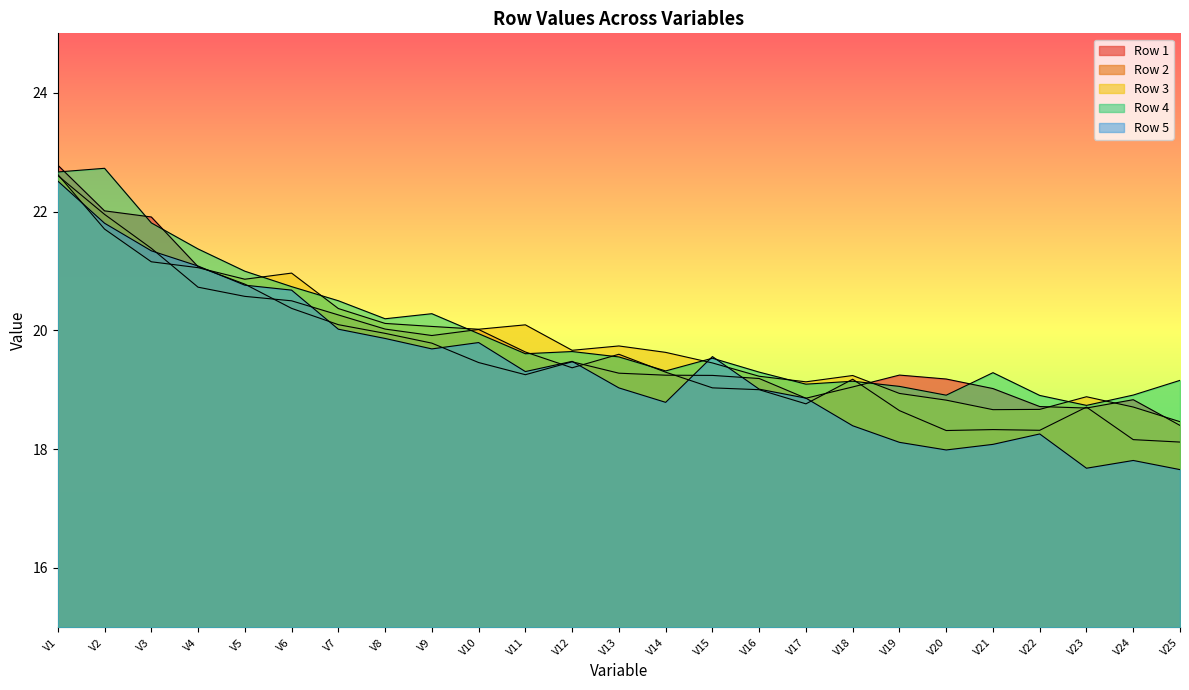

True or false: Row 4 has a value of 31.9 at V18.

False